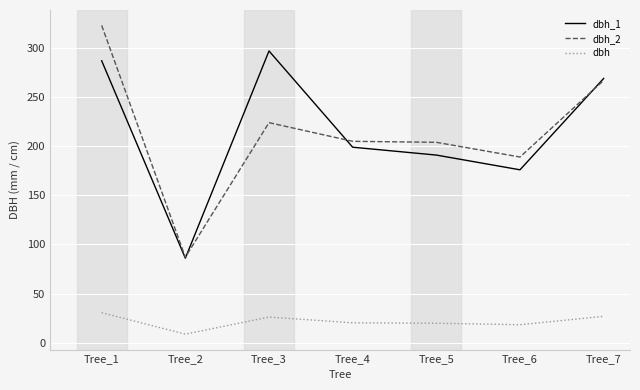

What is the smallest value displayed?

8.7